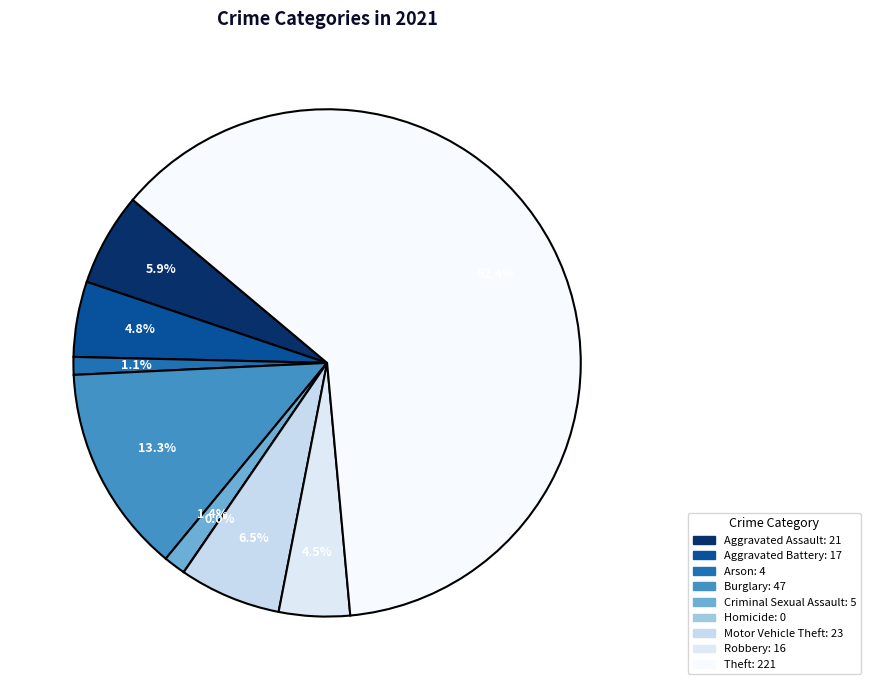

Rank the categories by value from lowest to highest.

Homicide, Arson, Criminal Sexual Assault, Robbery, Aggravated Battery, Aggravated Assault, Motor Vehicle Theft, Burglary, Theft